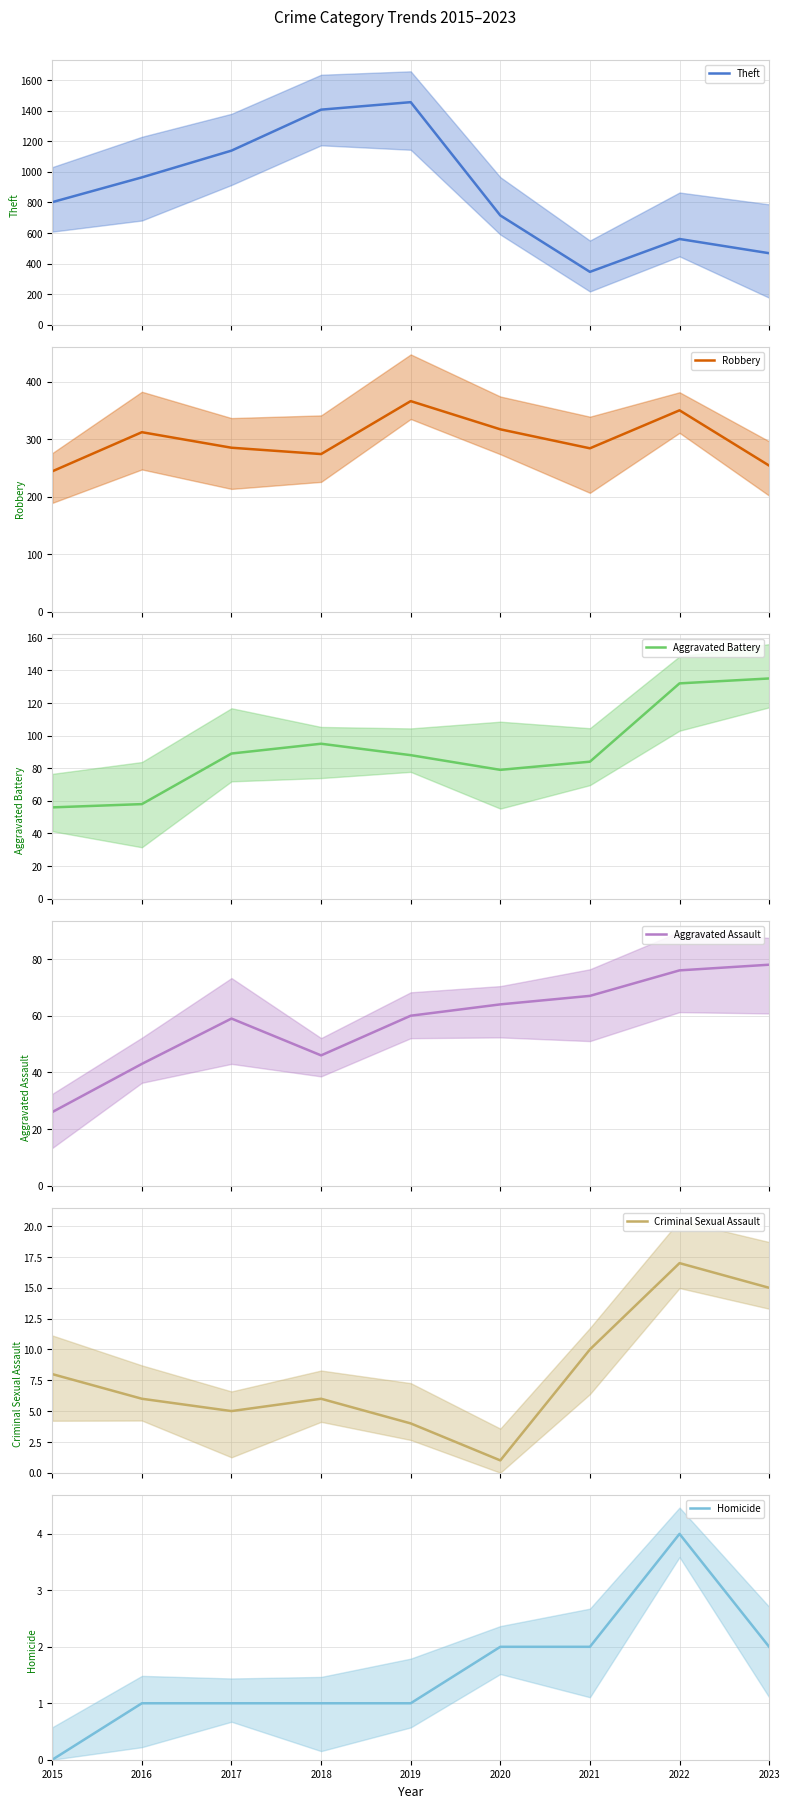

Which series has the widest spread of values?

Theft